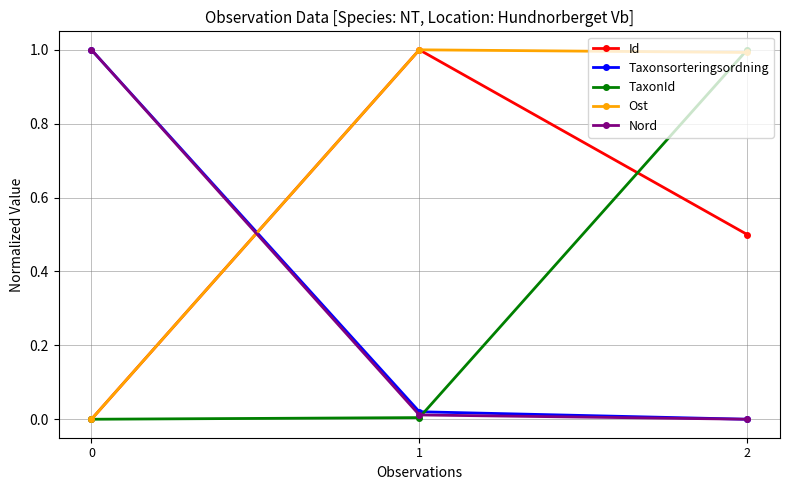

What are all the series names shown in the legend?

Id, Taxonsorteringsordning, TaxonId, Ost, Nord